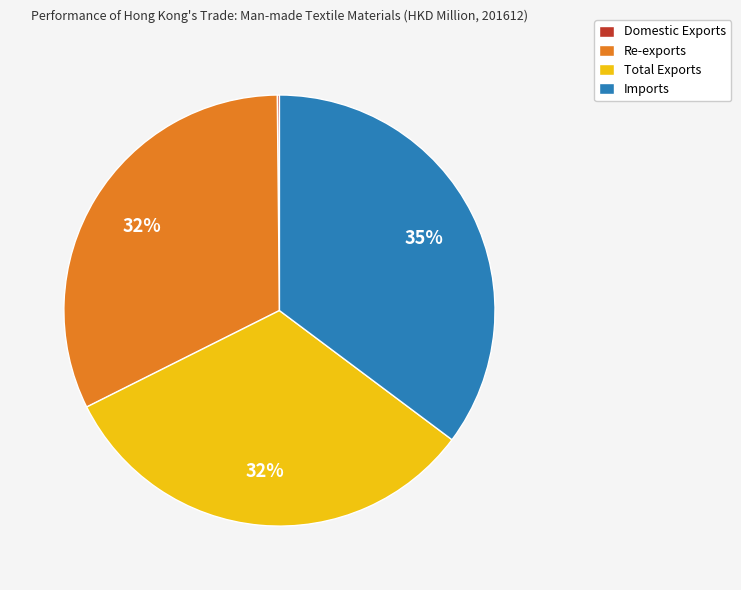

Which has a higher value, Imports or Total Exports?

Imports